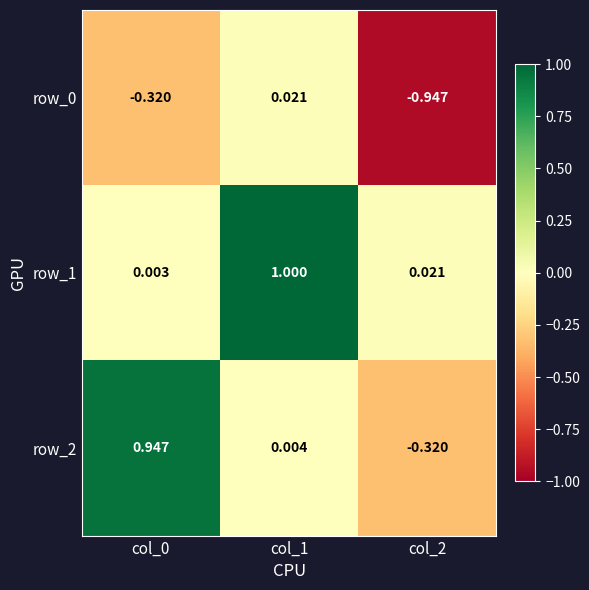

How many distinct data groups are displayed?

3